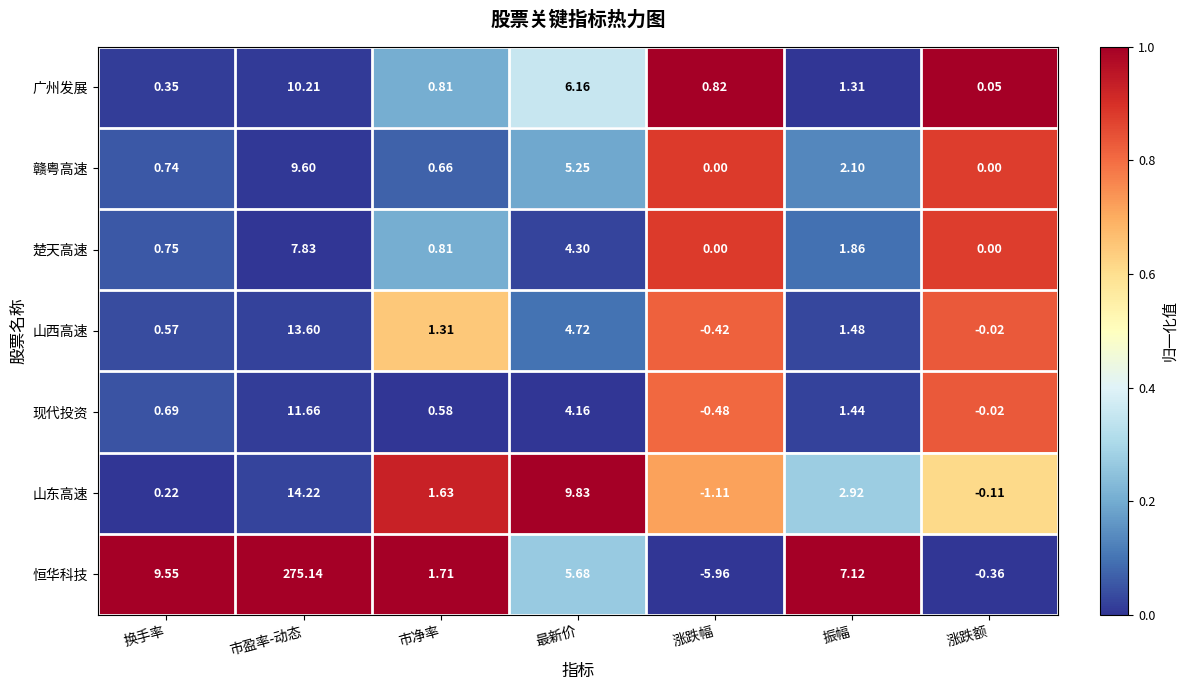

Which series has the largest total across all categories?

恒华科技